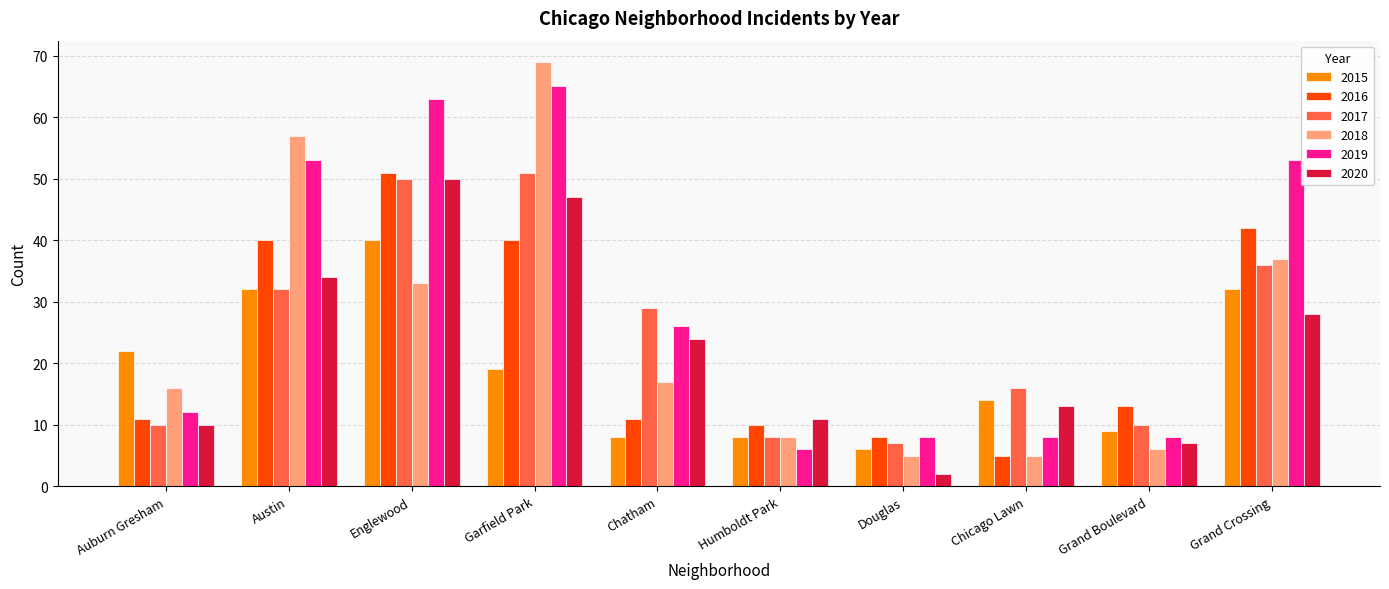

At which category does the chart reach its peak across all series?

Garfield Park